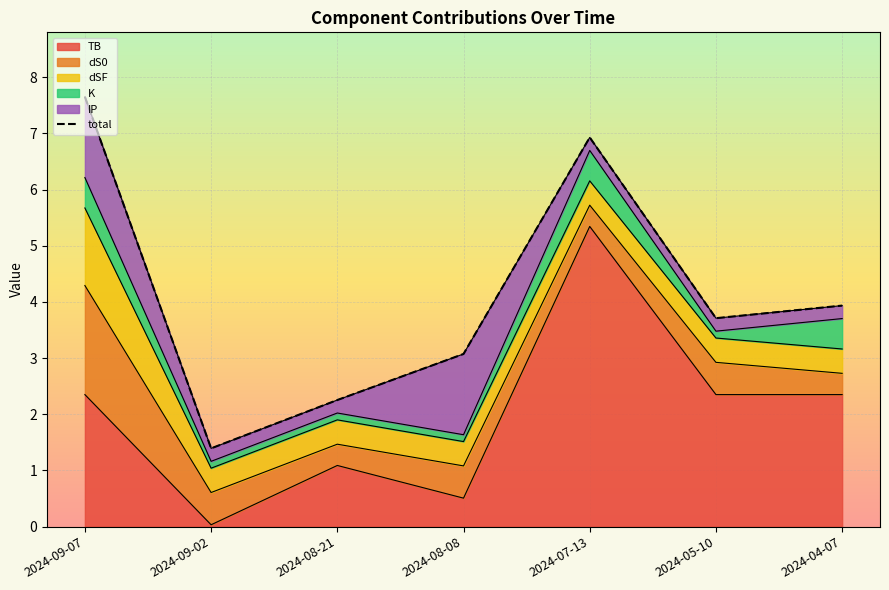

What position from the left is 2024-05-10?

6